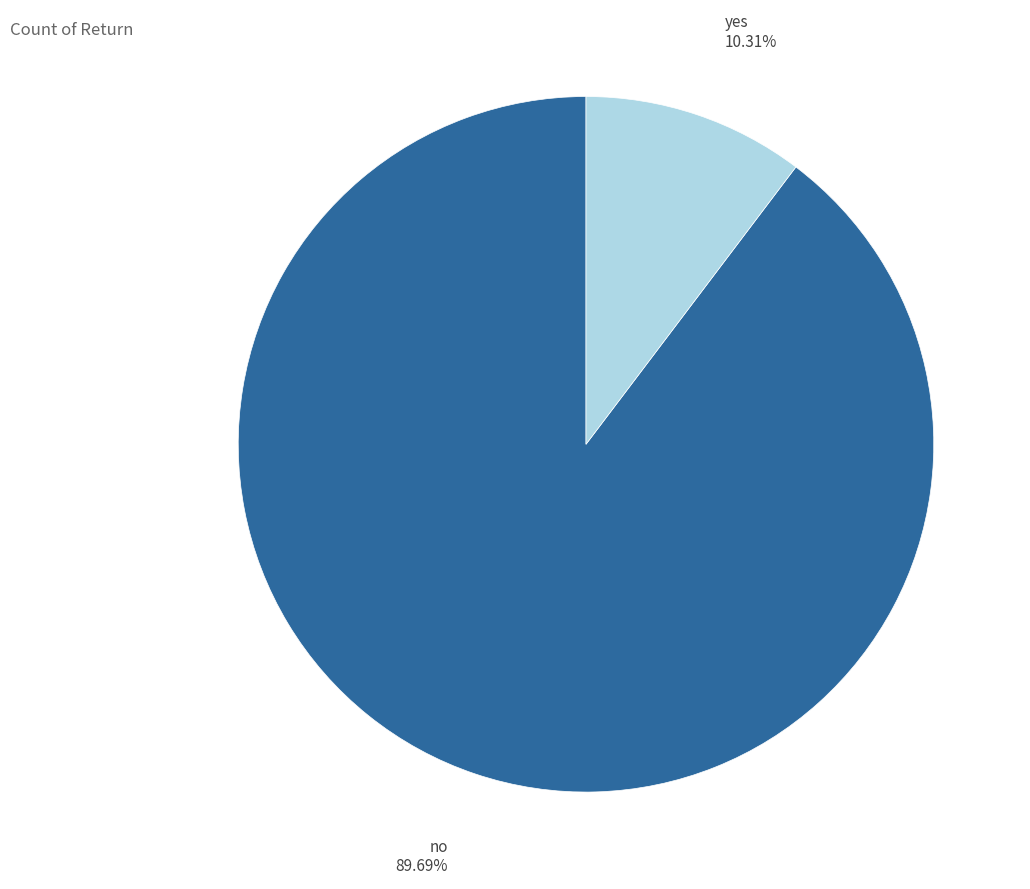

True or false: yes accounts for 2% of the total.

False